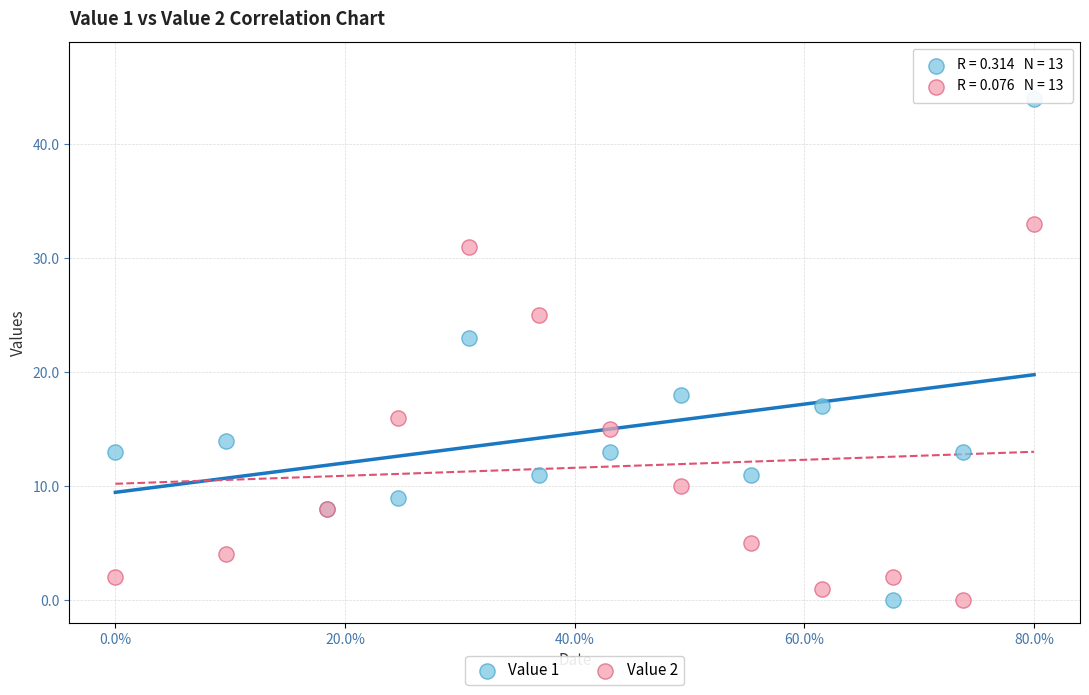

What are all the series names shown in the legend?

Value 1, Value 2